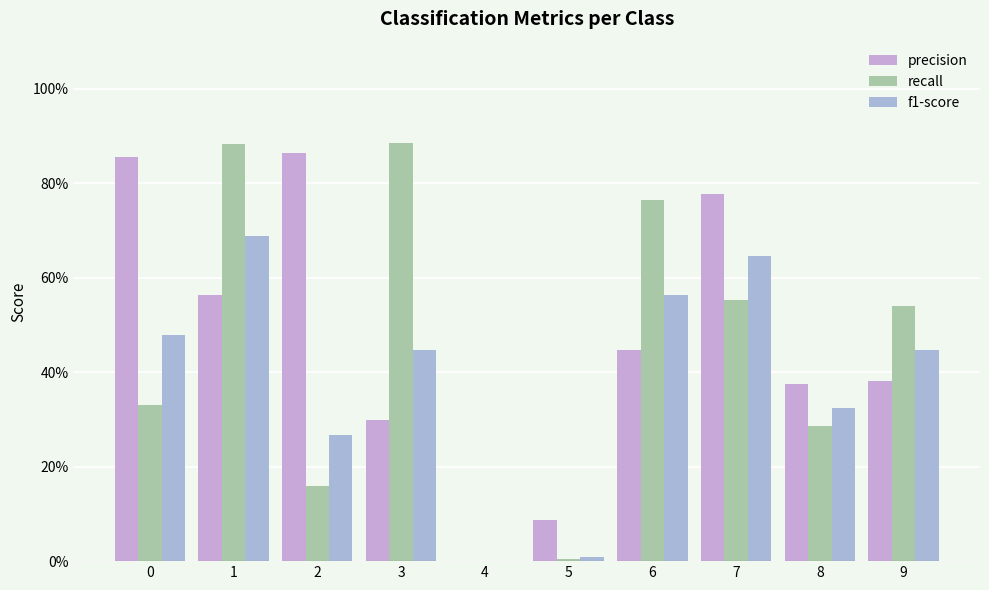

Are the bars grouped side by side (vs. stacked)?

Yes